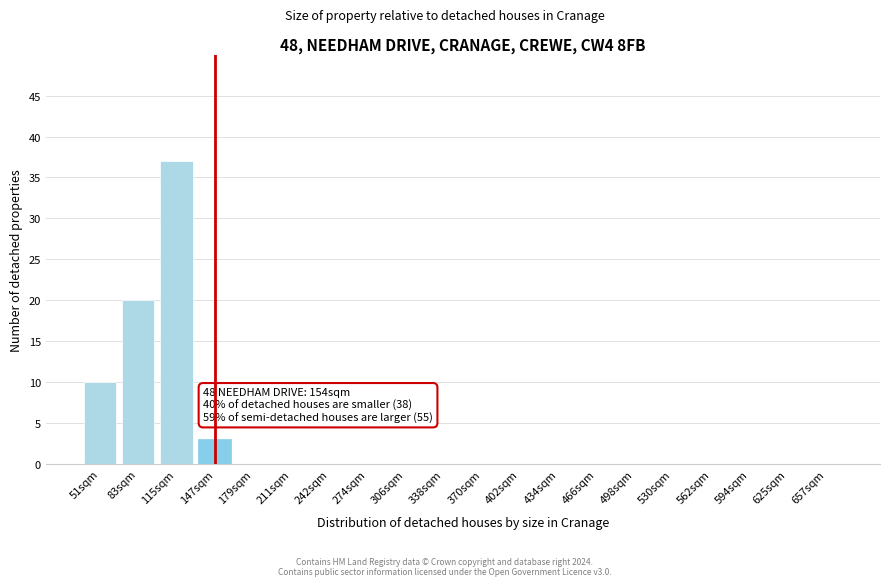

Reading right to left, list all the values displayed in this chart.

657sqm=0	625sqm=0	594sqm=0	562sqm=0	530sqm=0	498sqm=0	466sqm=0	434sqm=0	402sqm=0	370sqm=0	338sqm=0	306sqm=0	274sqm=0	242sqm=0	211sqm=0	179sqm=0	147sqm=3	115sqm=37	83sqm=20	51sqm=10